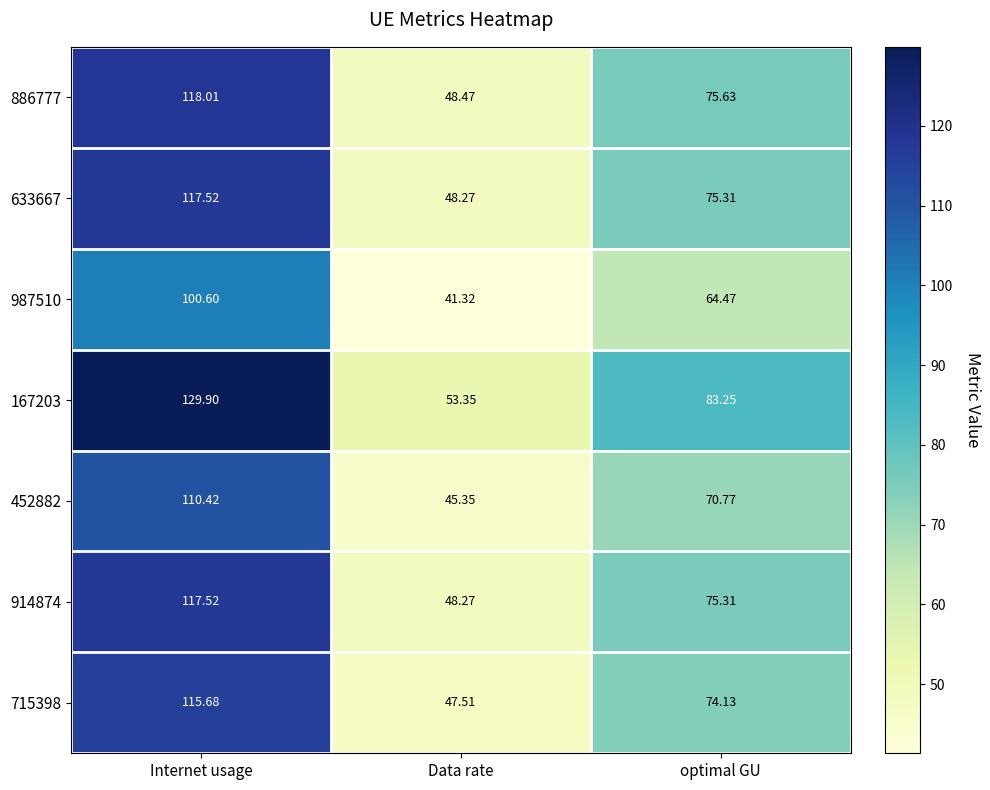

Which series changed the most between Internet usage and Data rate?

167203